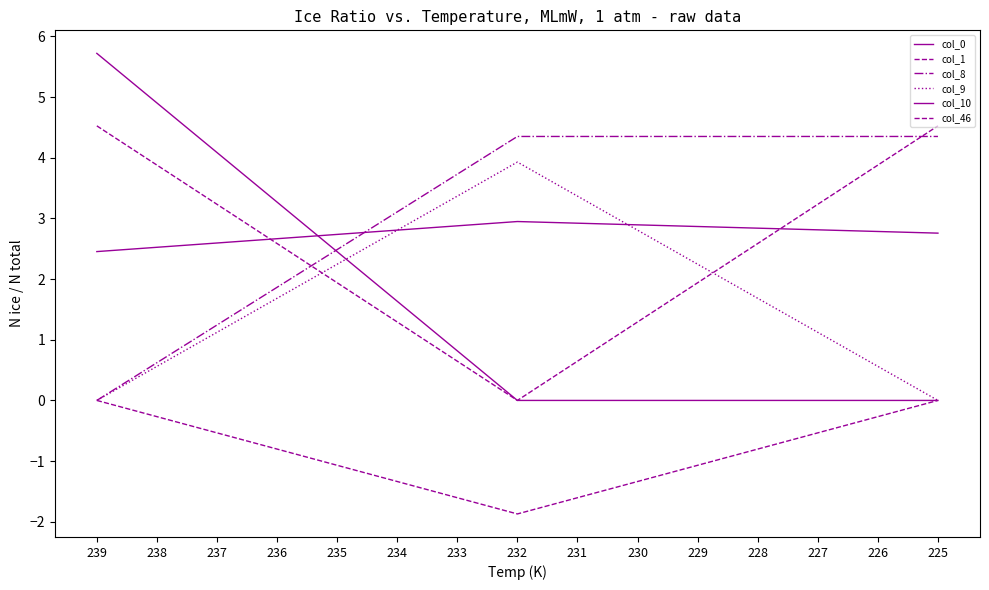

What is the difference between the maximum and minimum values in the col_0 series?

0.5